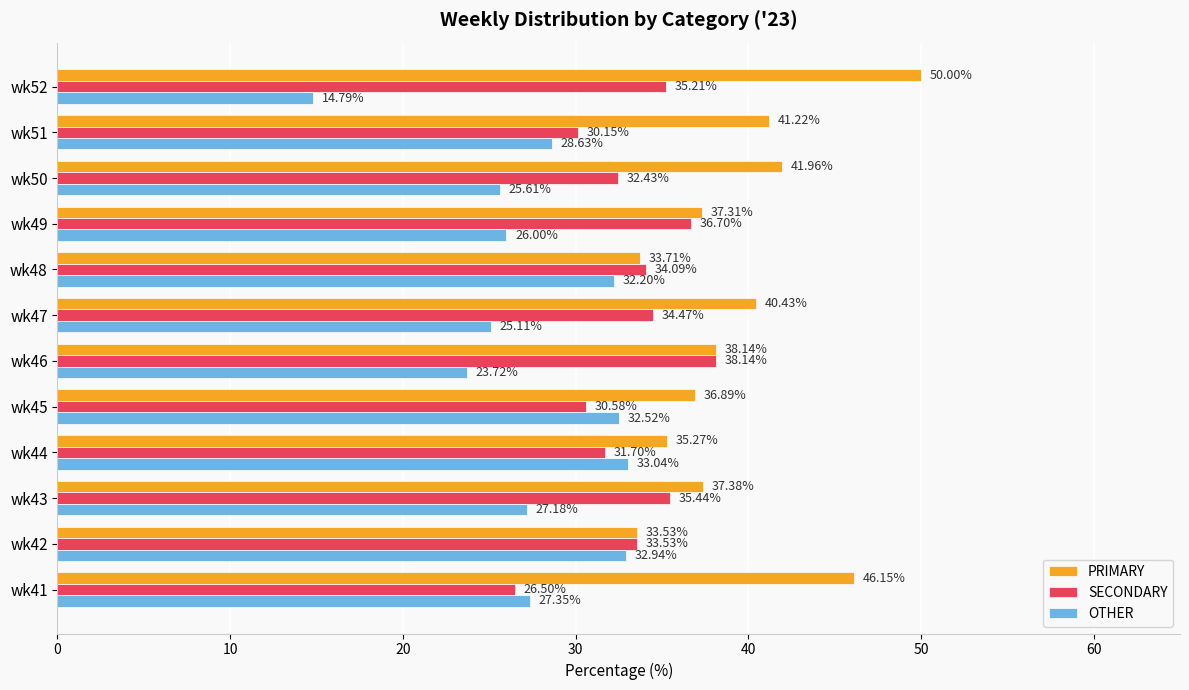

Which series has the largest total across all categories?

PRIMARY